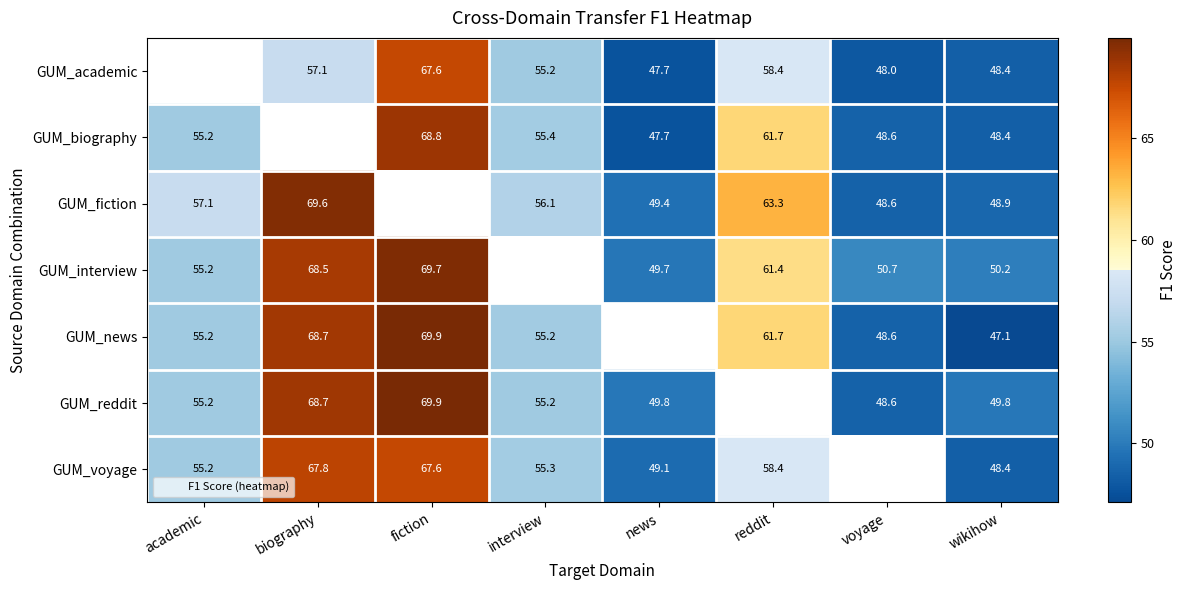

What is the difference between the maximum and minimum values in the GUM_interview series?

20.0